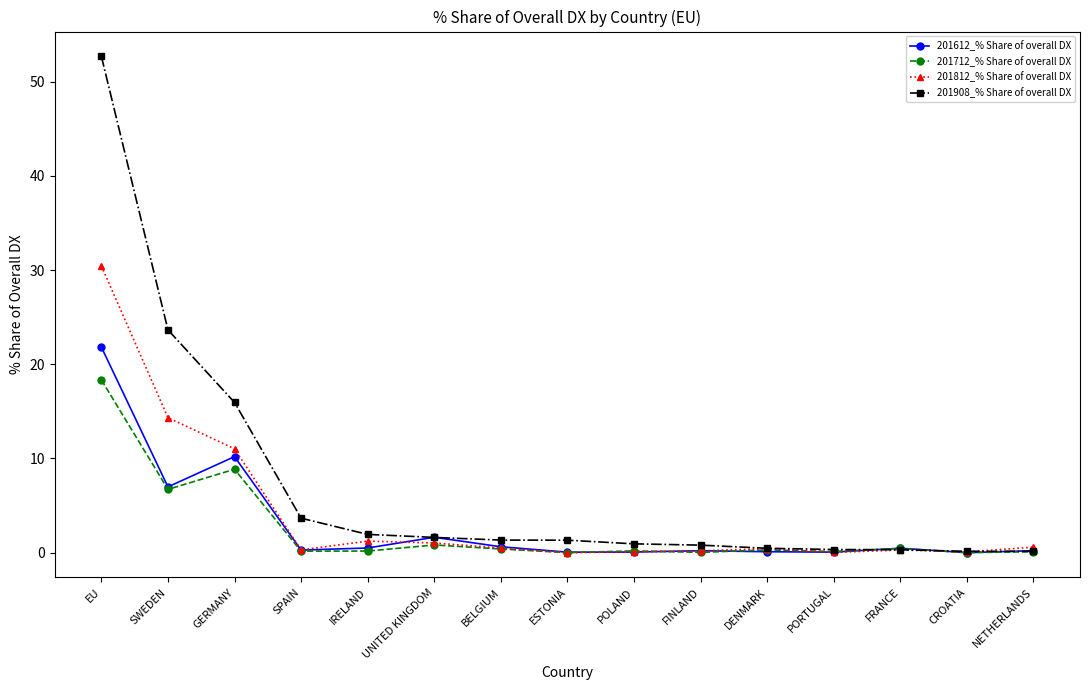

Is the value of 201612_% Share of overall DX at EU greater than the value of 201908_% Share of overall DX at FRANCE?

Yes